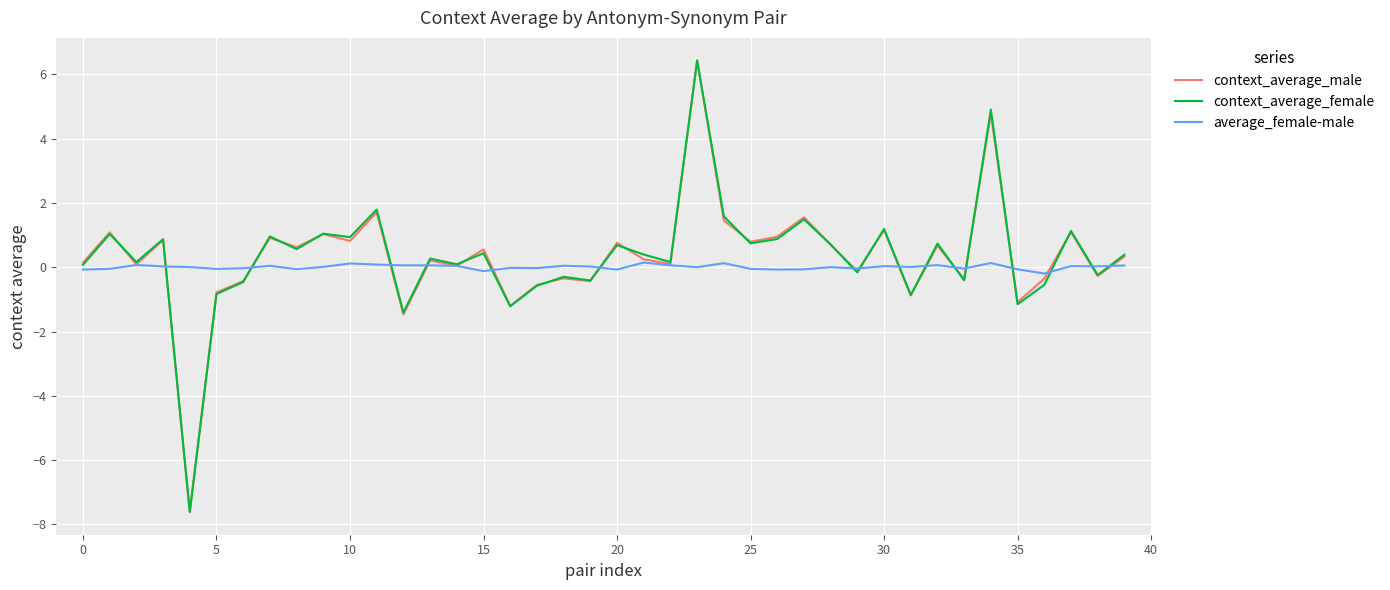

Which series has the largest range (max minus min)?

context_average_male